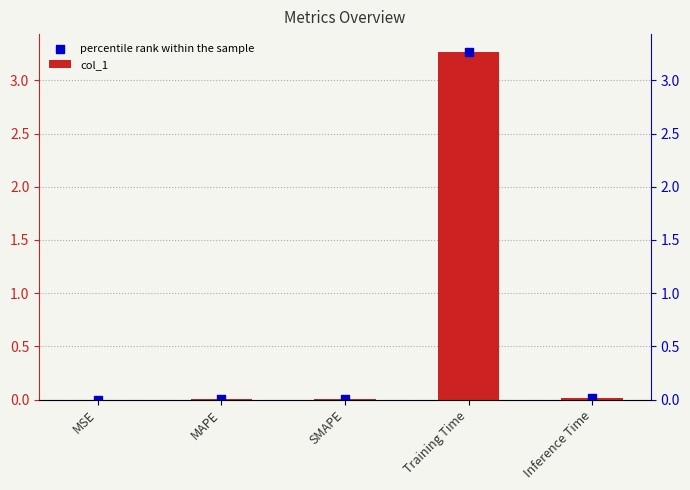

At how many categories does at least one series exceed 2?

1